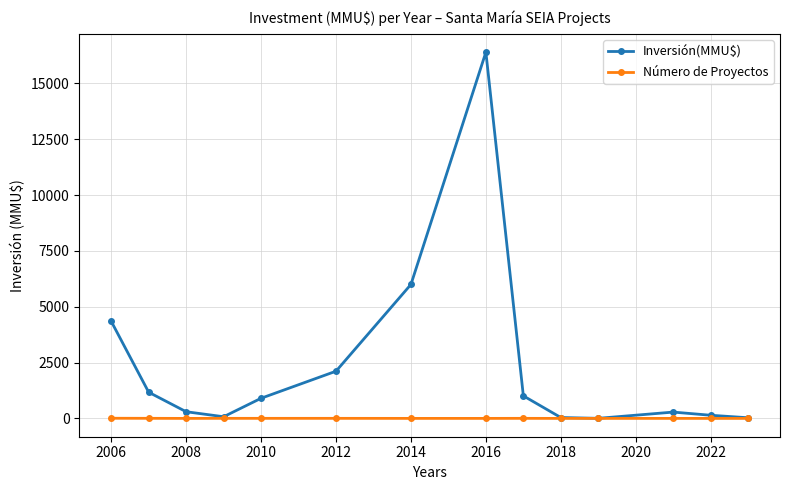

What is the highest value of the Inversión(MMU$) series?

16400